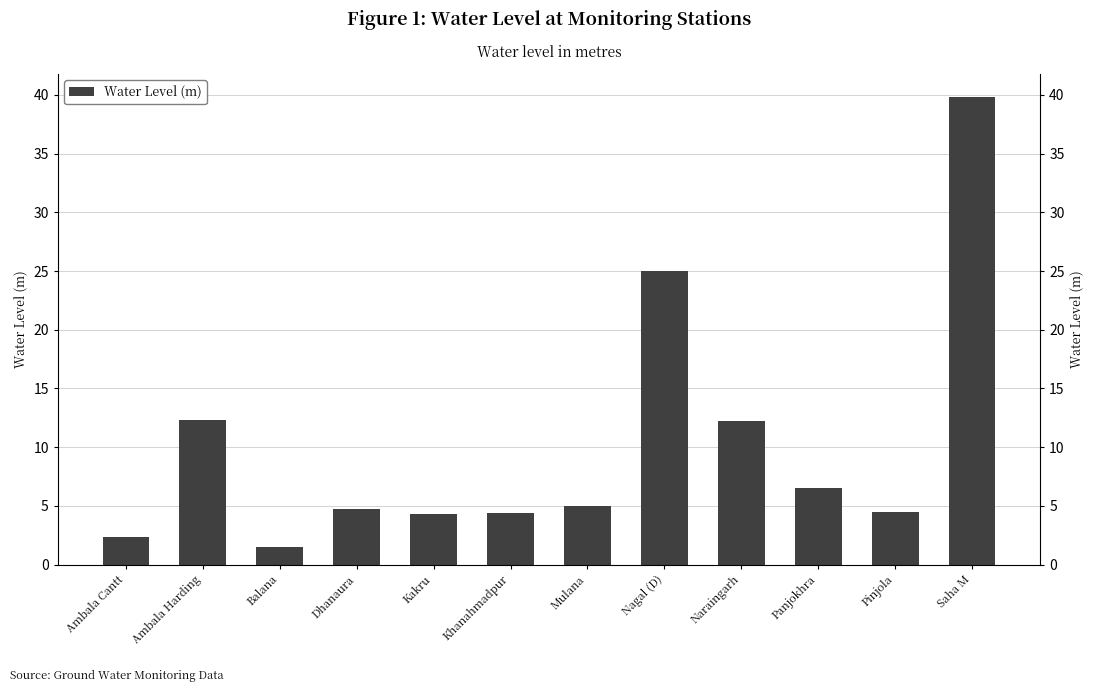

Approximately how many times larger is the value at Dhanaura compared to Mulana?

0.9